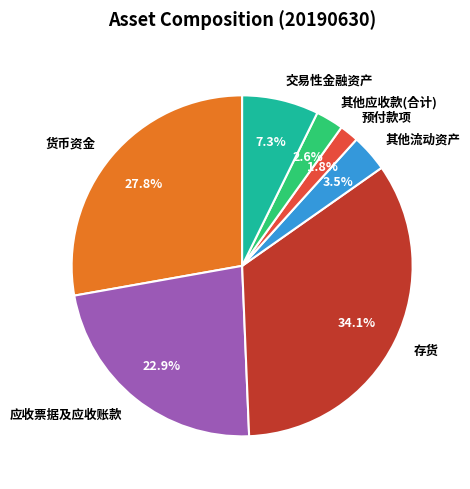

What is the ratio of the value at 其他应收款(合计) to the value at 其他流动资产?

0.7